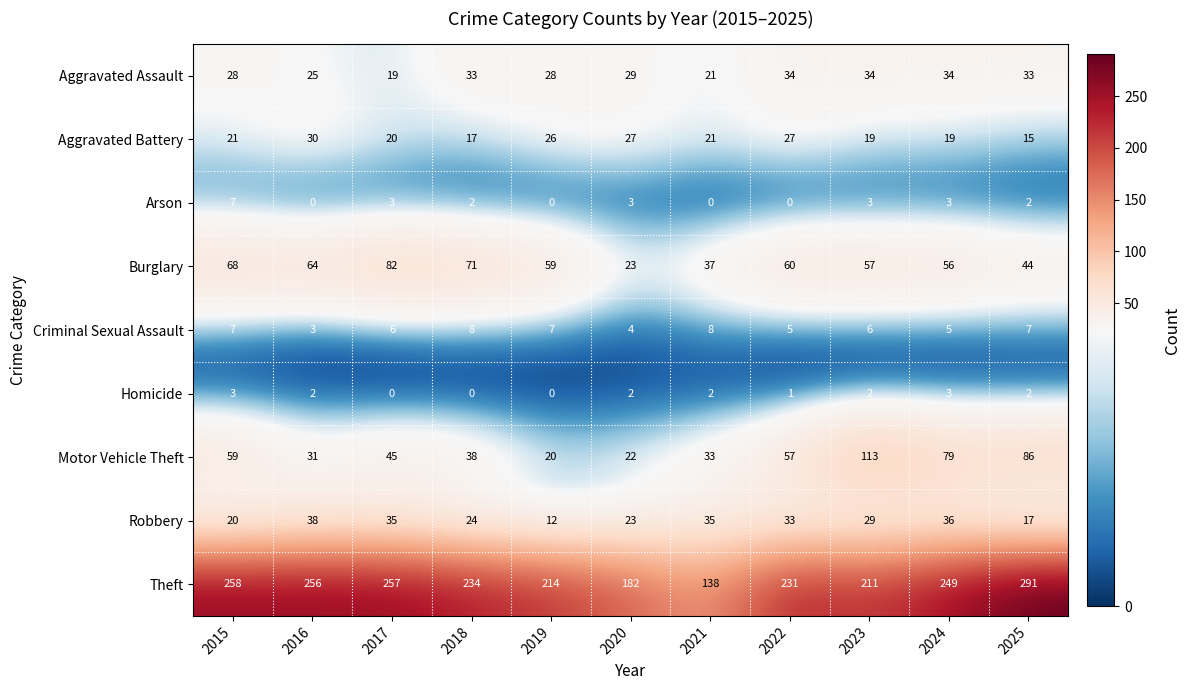

Count the number of data series in this chart.

9